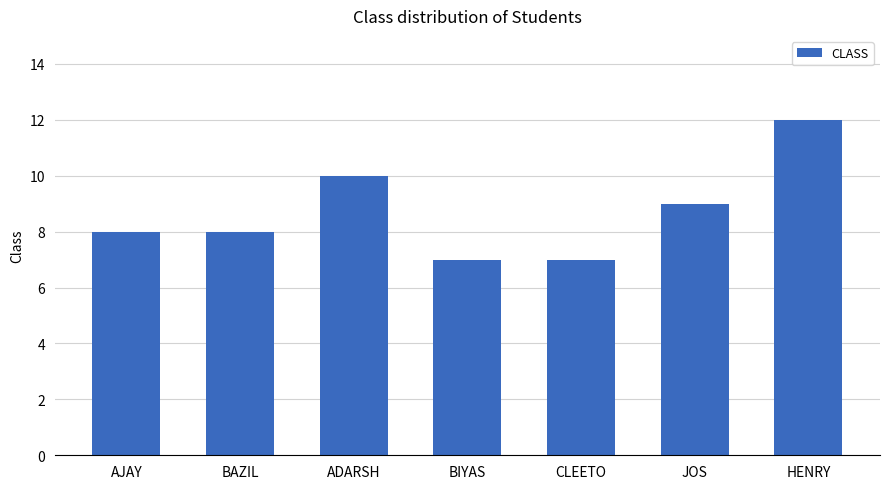

The value at BIYAS is 11. True or false?

False